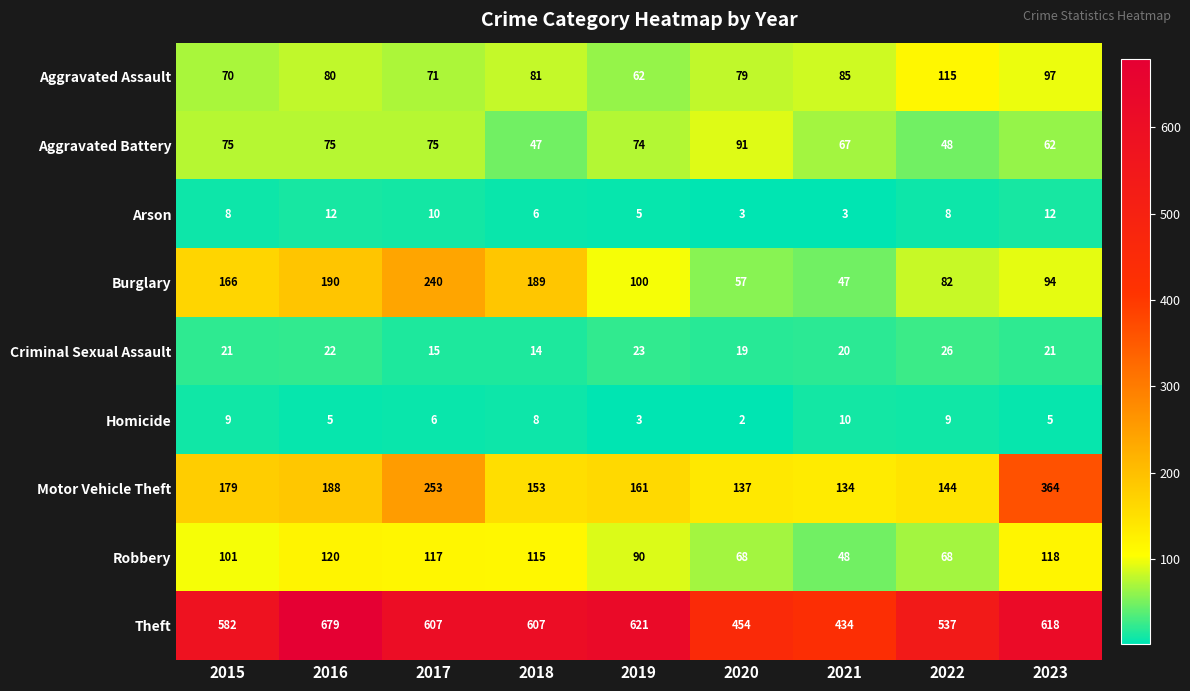

The Motor Vehicle Theft series shows 115 at 2015. True or false?

False